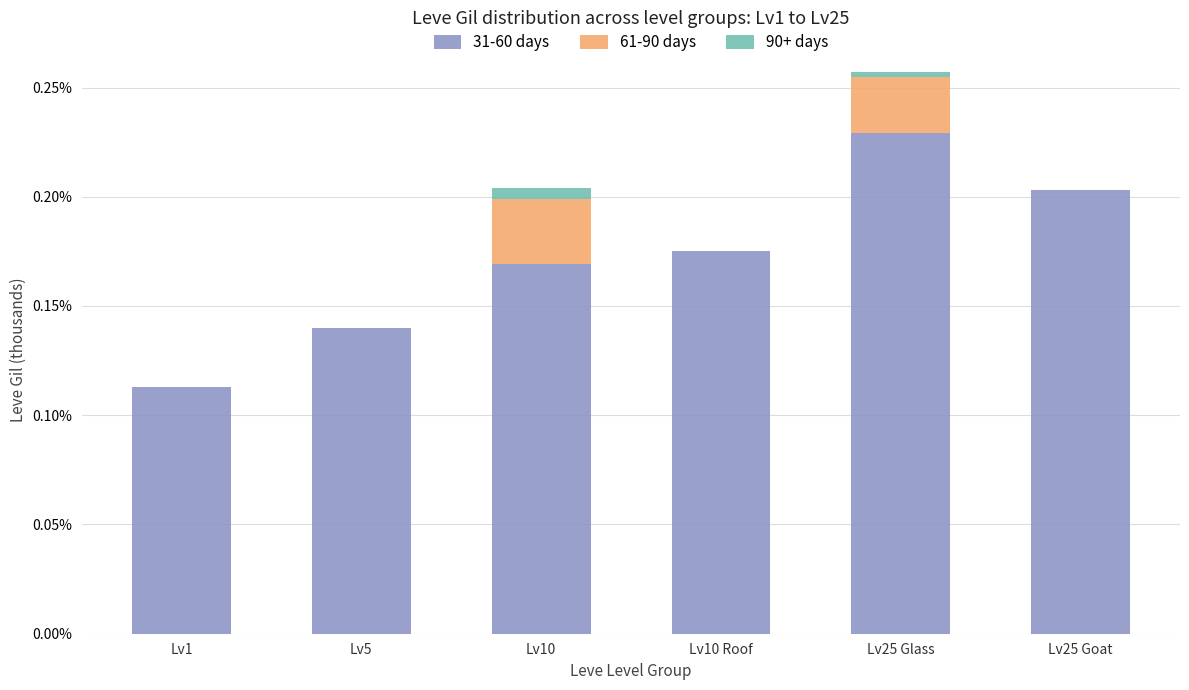

Does the chart contain stacked bars?

Yes